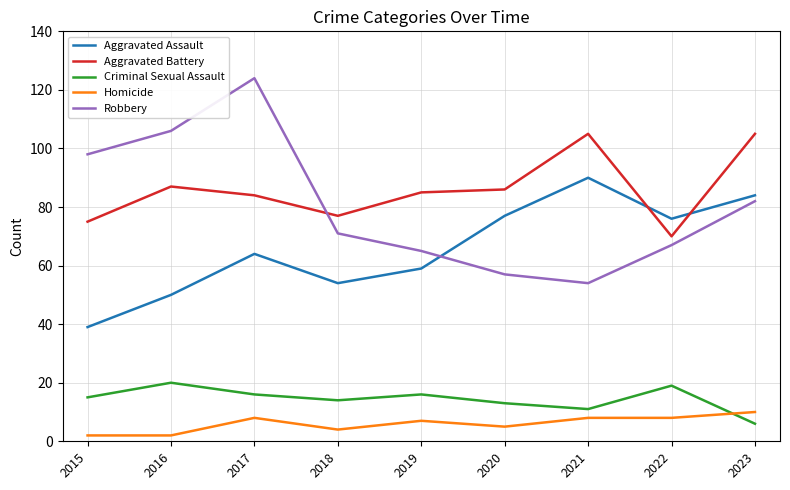

Which series ends up on top after the final intersection of Homicide and Criminal Sexual Assault?

Homicide